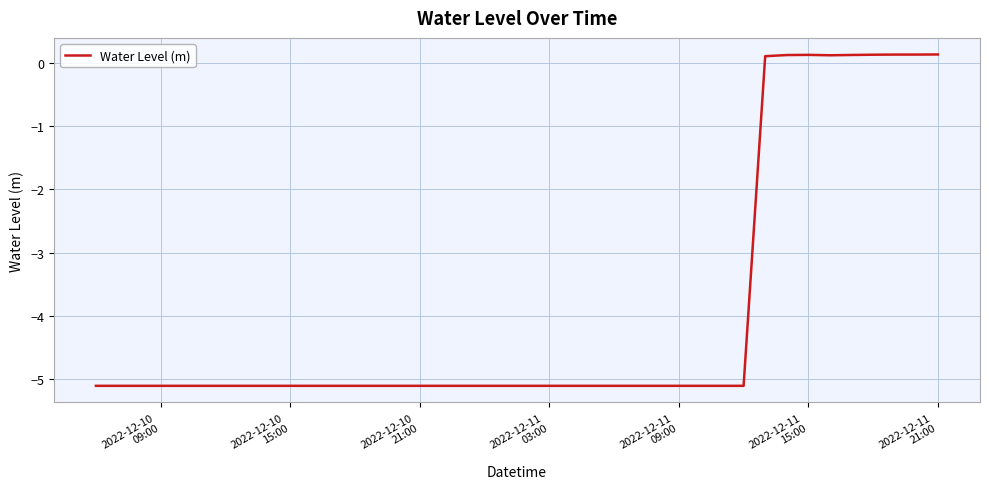

What is the smallest value displayed?

-5.1